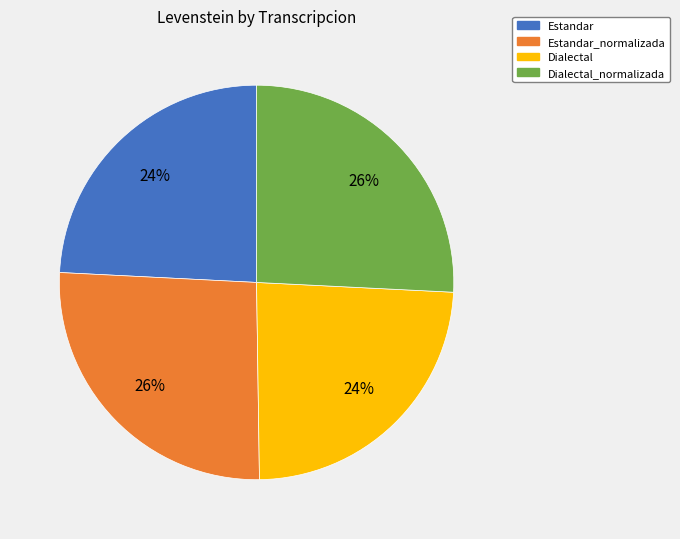

To the nearest percent, what portion does Estandar_normalizada represent?

26%